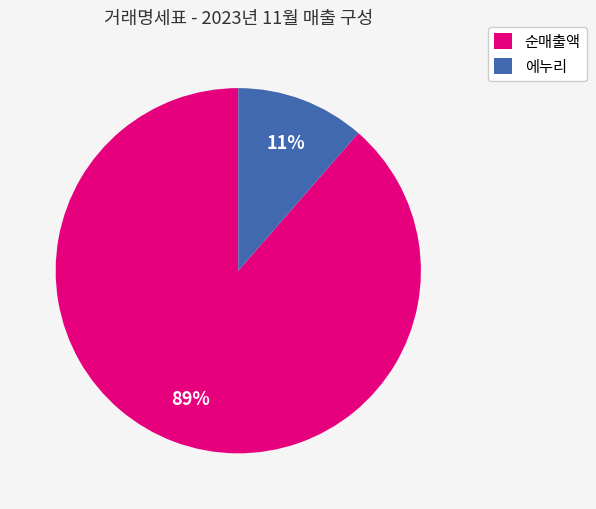

Do 에누리 and 순매출액 together represent more than half of the pie?

Yes